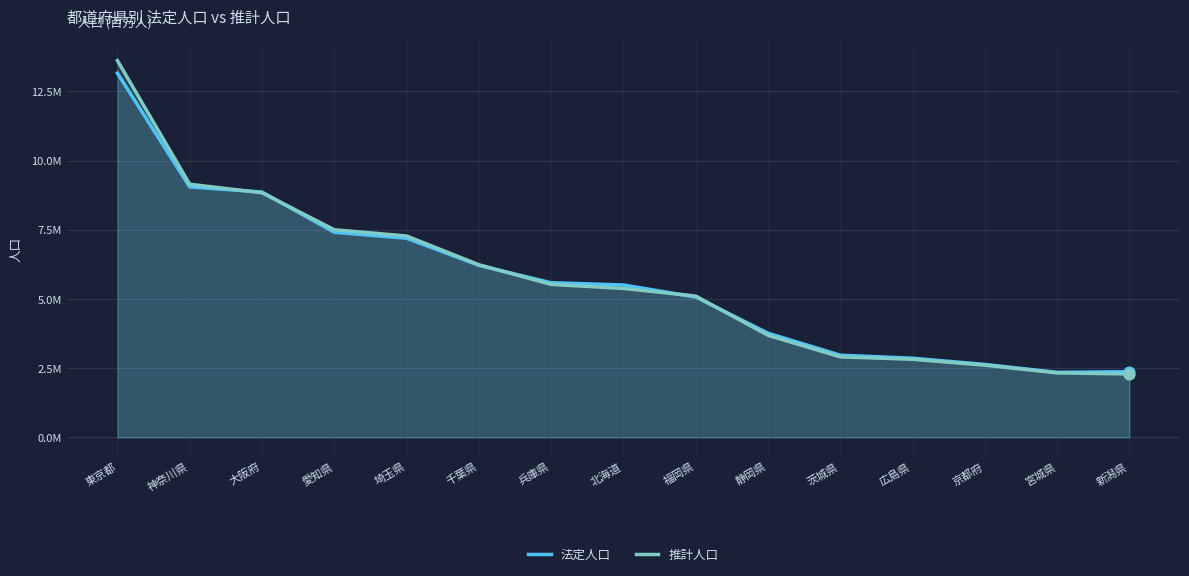

At how many categories does at least one series exceed 7905705?

3